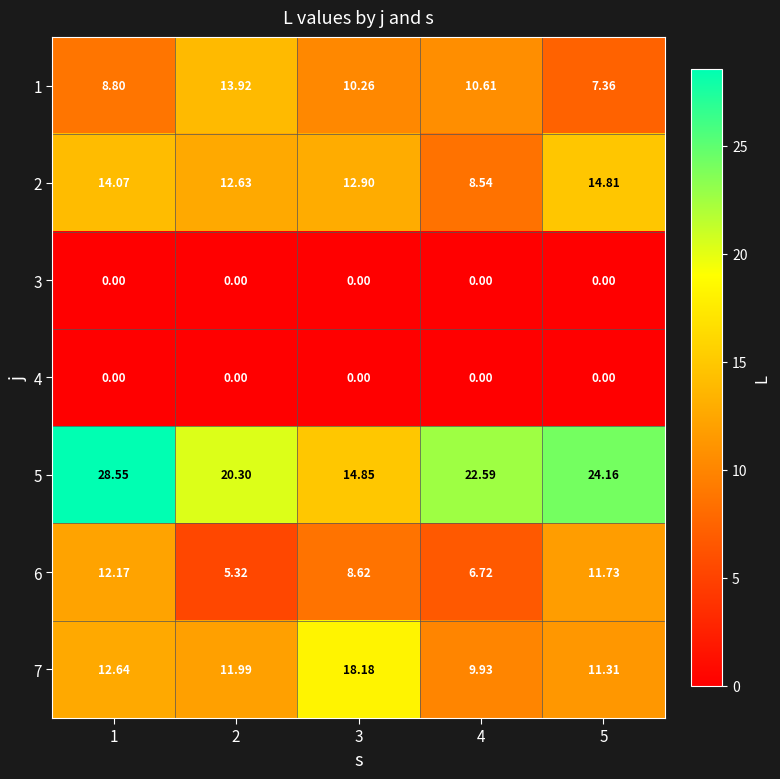

What is the difference between the highest and lowest values at 5?

24.2